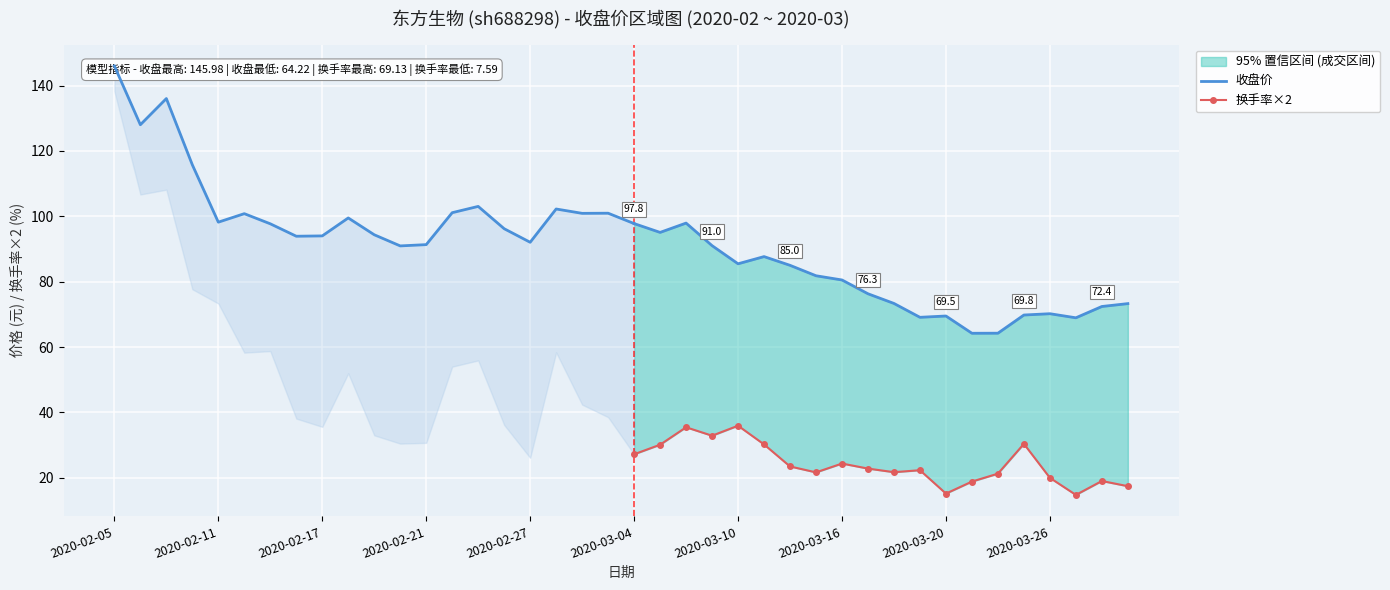

True or false: 换手率 and 收盘价 cross at least once.

False